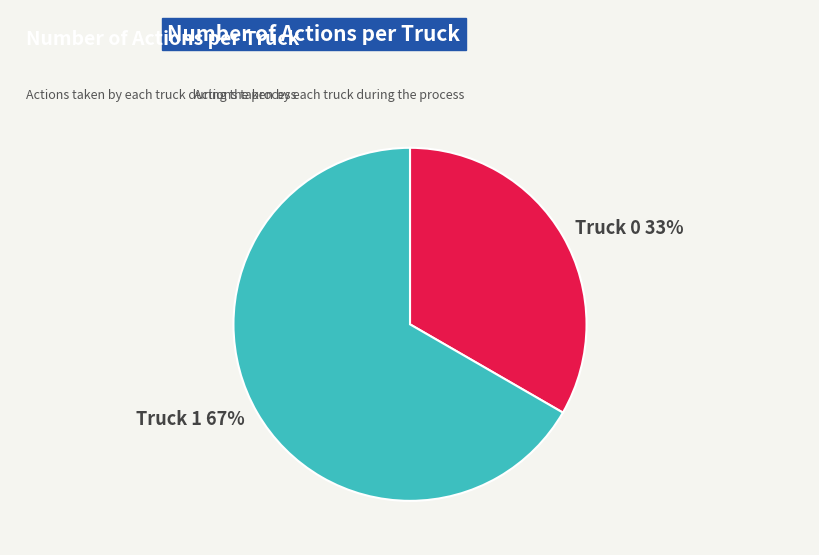

The Truck 1 slice represents 67% of the pie. True or false?

True